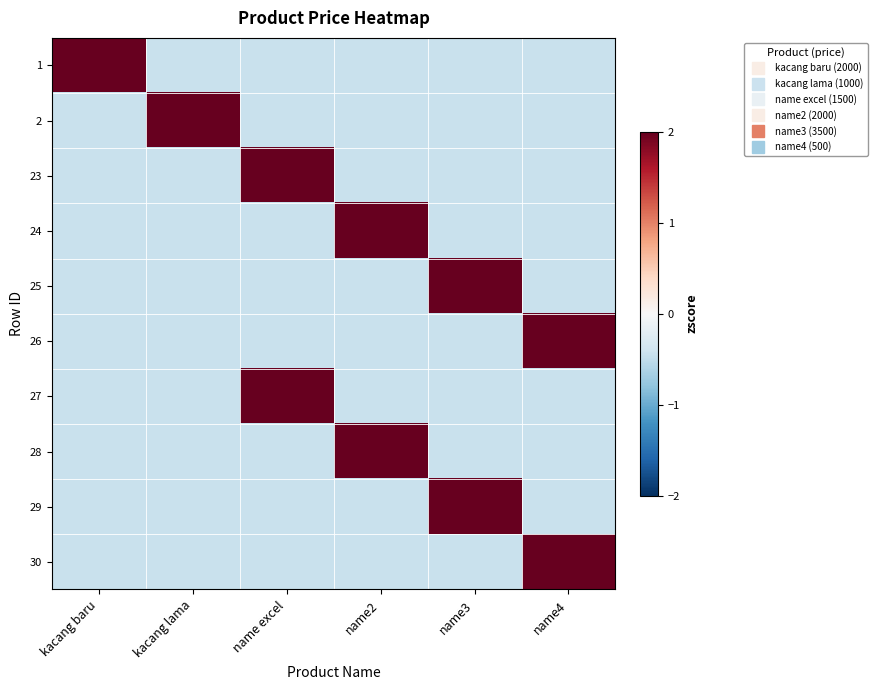

What is the difference between the highest and lowest values at name2?

2.7